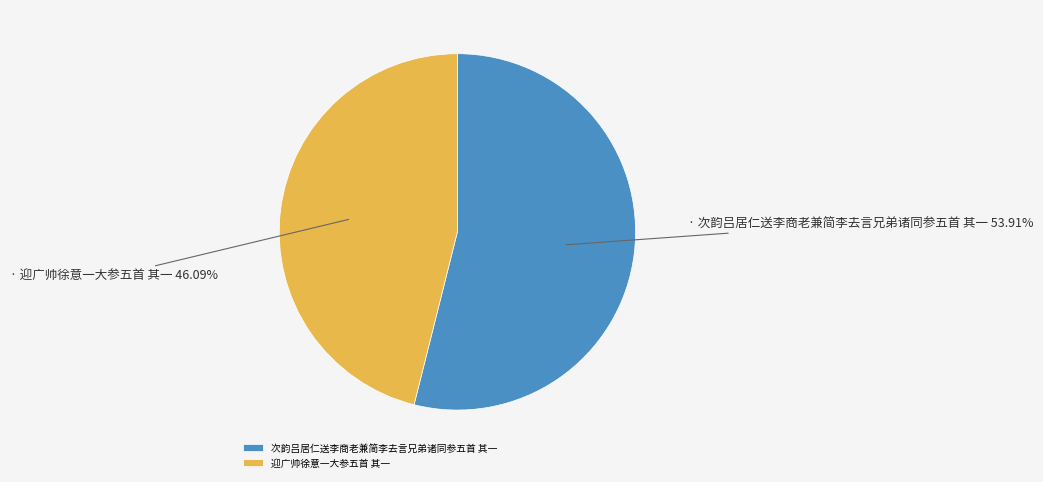

To the nearest percent, what is the difference between the 迎广帅徐意一大参五首 其一 and 次韵吕居仁送李商老兼简李去言兄弟诸同参五首 其一 slice percentages?

8%